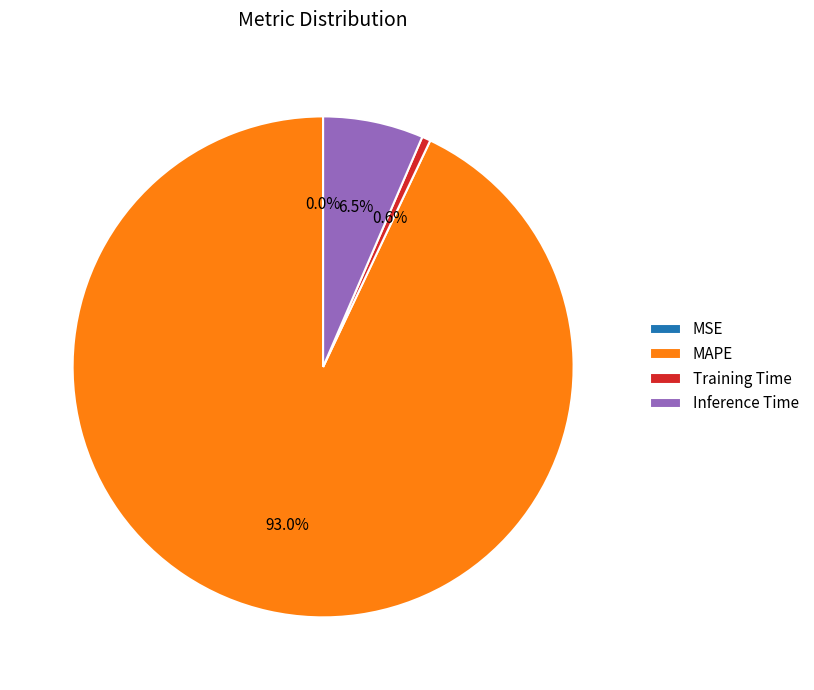

To the nearest percent, what is the difference between the largest and smallest slice percentages?

93%